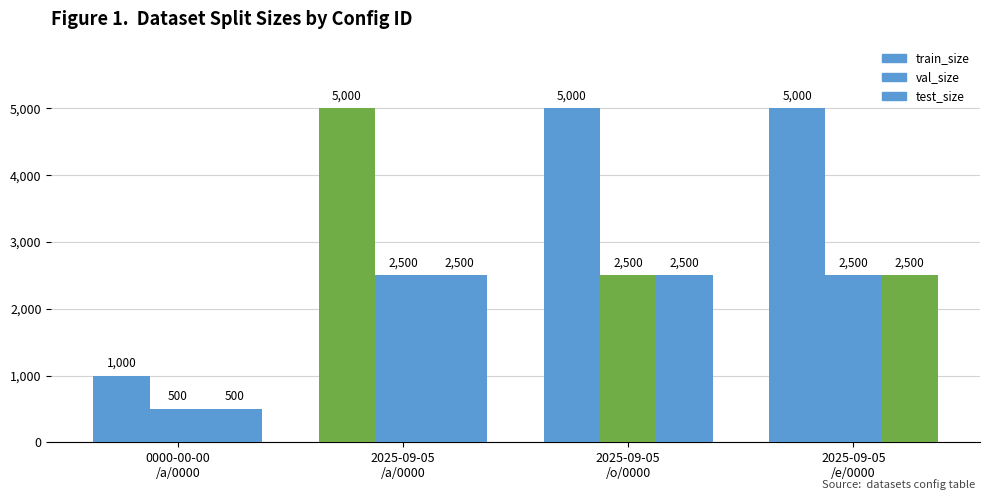

Rank the series at 2025-09-05
/a/0000 from lowest to highest value.

val_size, test_size, train_size